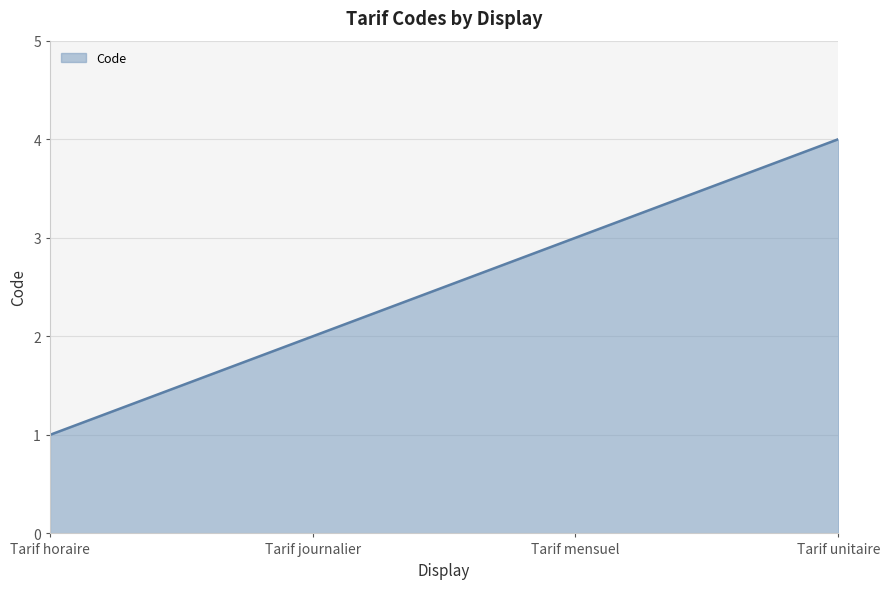

Reading right to left, extract all data points from this chart.

Tarif unitaire=4	Tarif mensuel=3	Tarif journalier=2	Tarif horaire=1